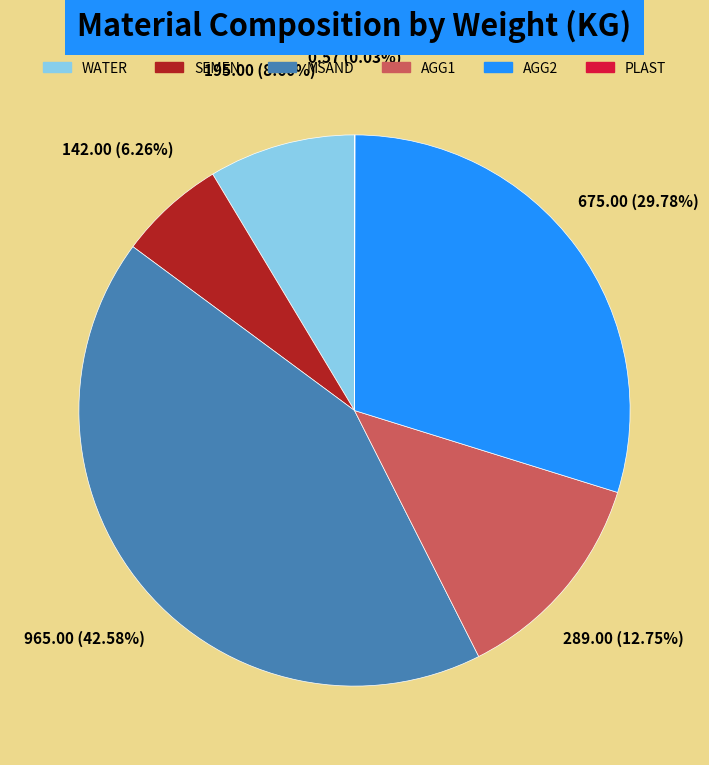

Which slice is the largest?

MSAND